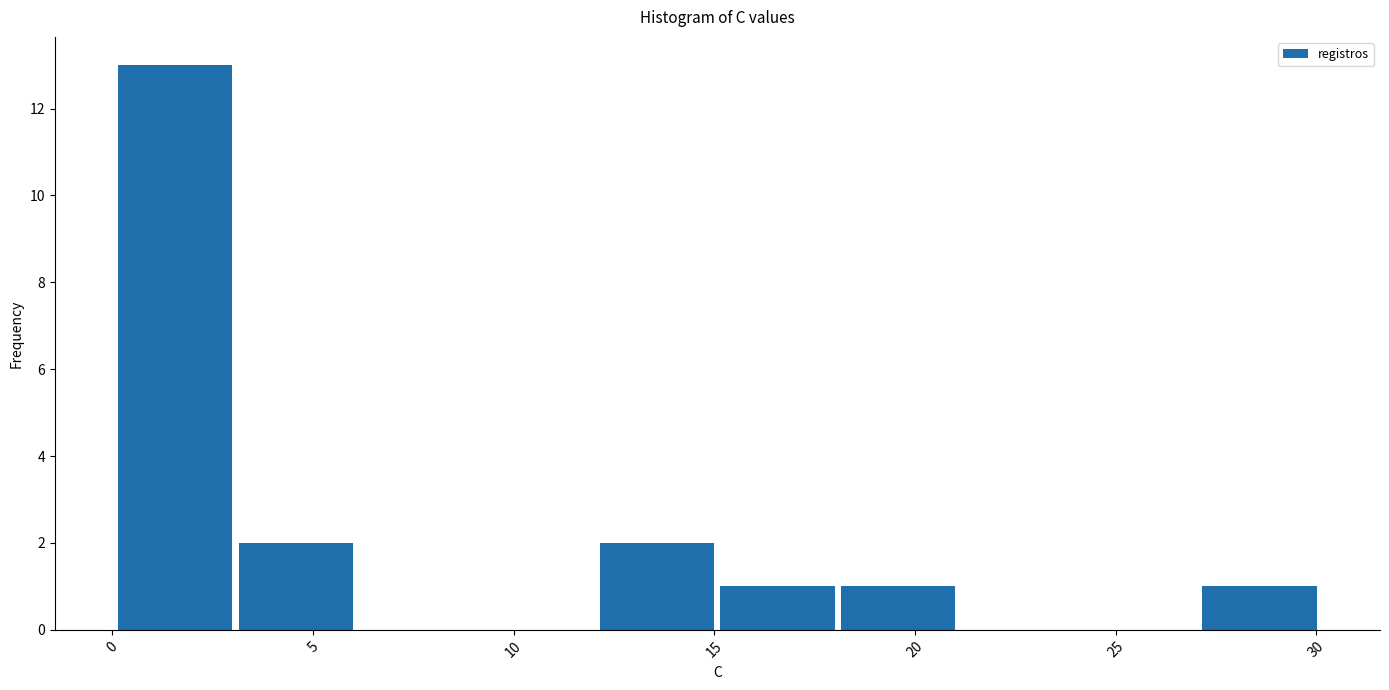

Reading left to right, transcribe this chart: for each bar, give the range it covers on the x-axis and its height. Neither the bar edges nor the heights are printed on the chart, so give them approximately, as read against the axes.

0 to 3: 13
3 to 6: 2
6 to 9: 0
9 to 12: 0
12 to 15: 2
15 to 18: 1
18 to 21: 1
21 to 24: 0
24 to 27: 0
27 to 30: 1